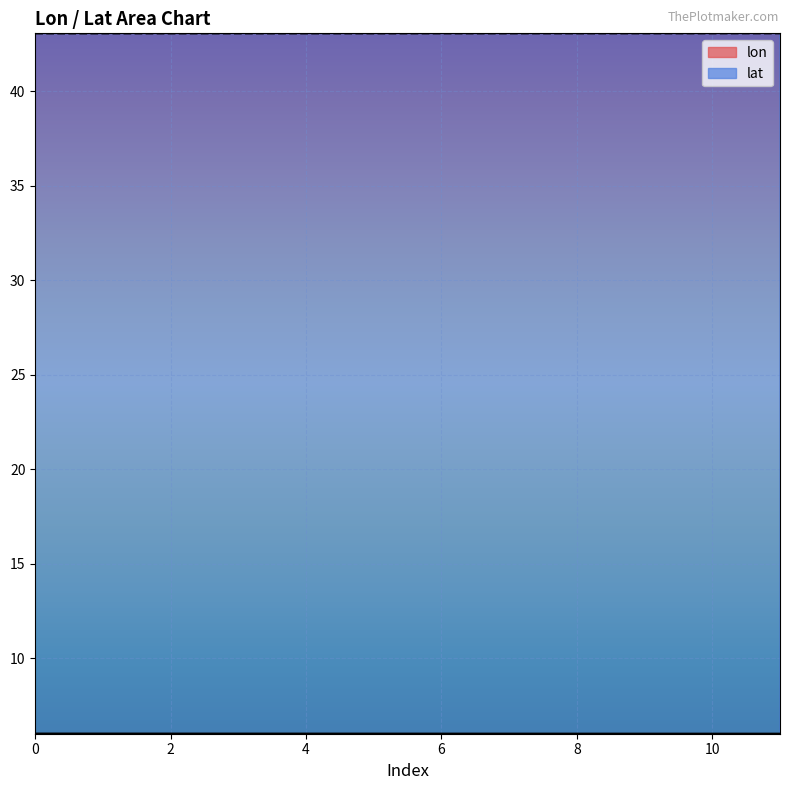

Is the value of lon at 6 greater than the value of lat at 7?

No